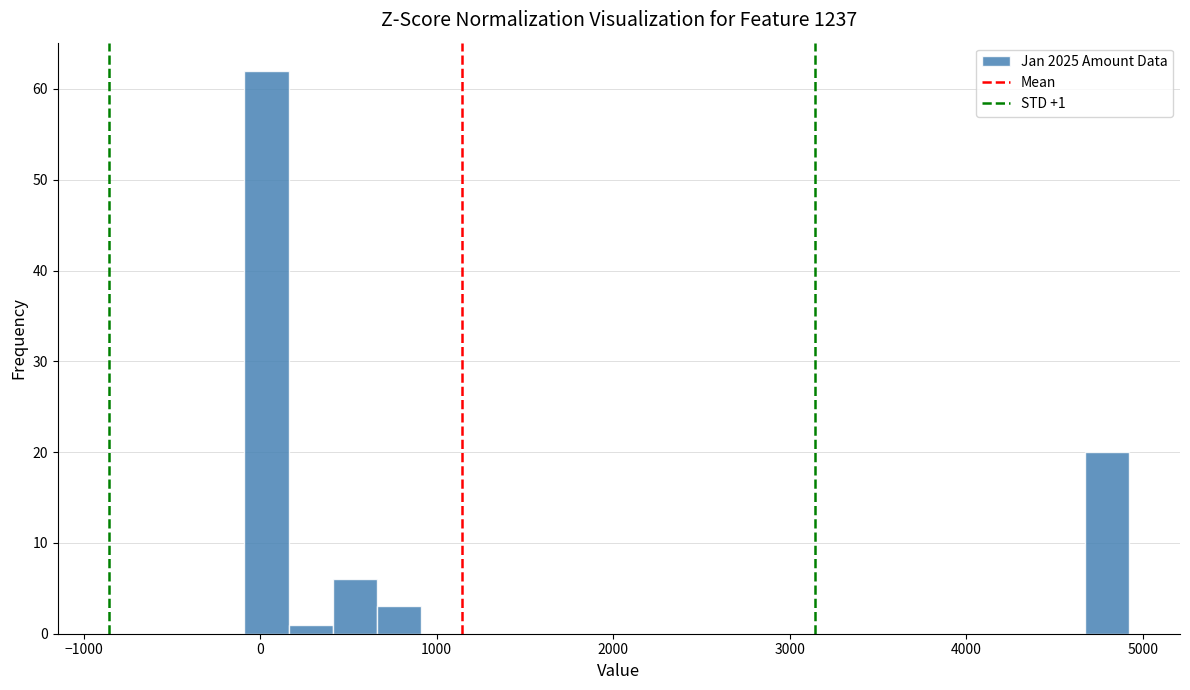

Read against the x-axis, roughly where is the centre of the tallest bar?

0